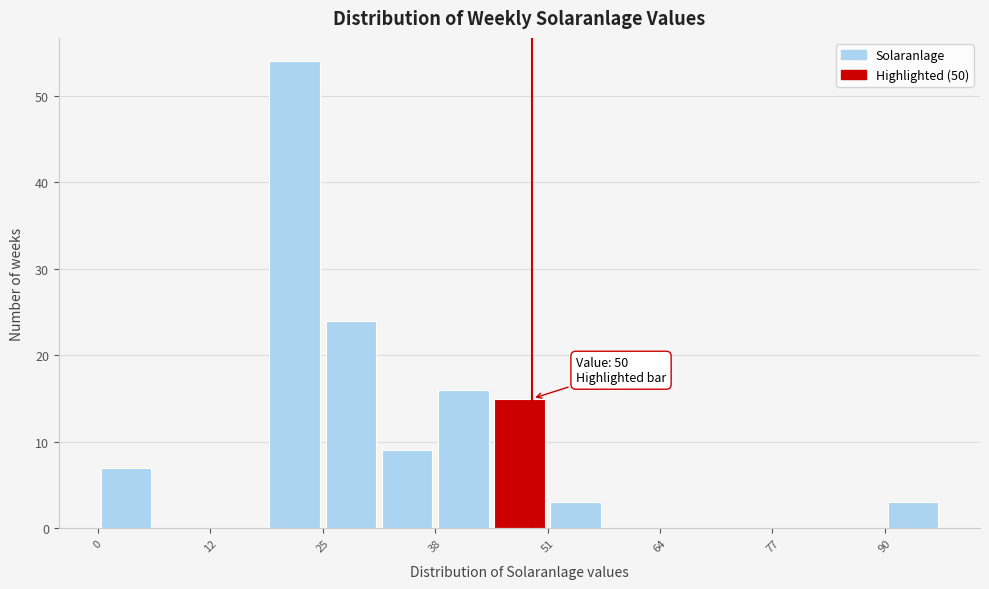

Around what value on the x-axis is the tallest bar? Give the approximate position of its centre, as read against the axis.

22